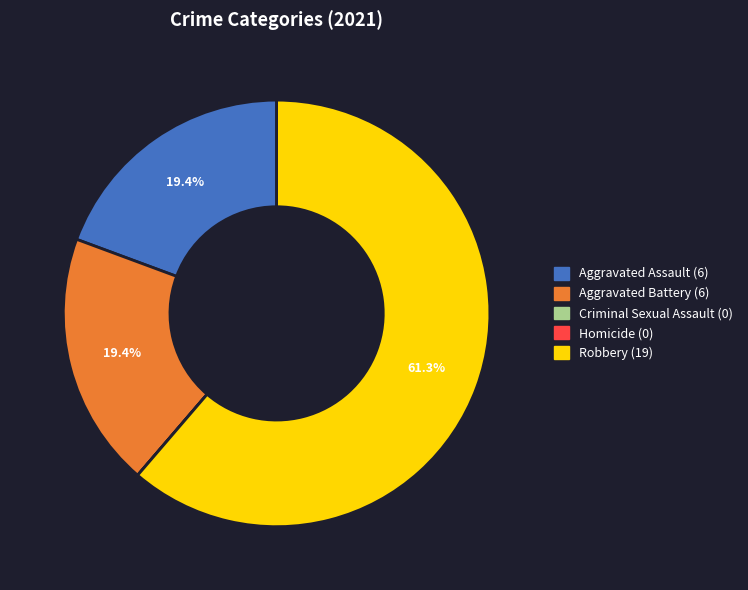

True or false: Aggravated Battery accounts for 19% of the total.

True